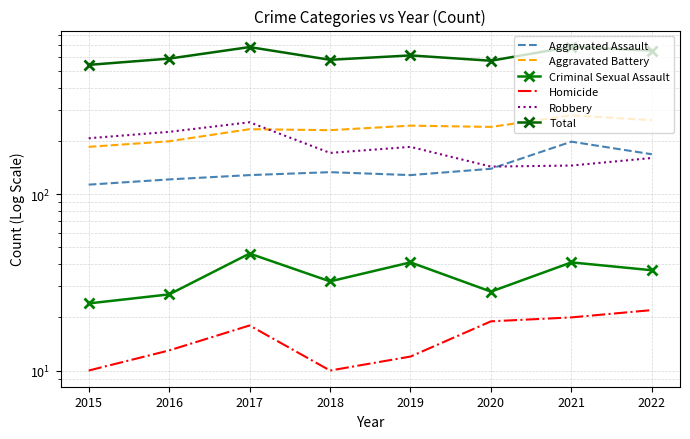

The Criminal Sexual Assault series shows 46 at 2017. True or false?

True